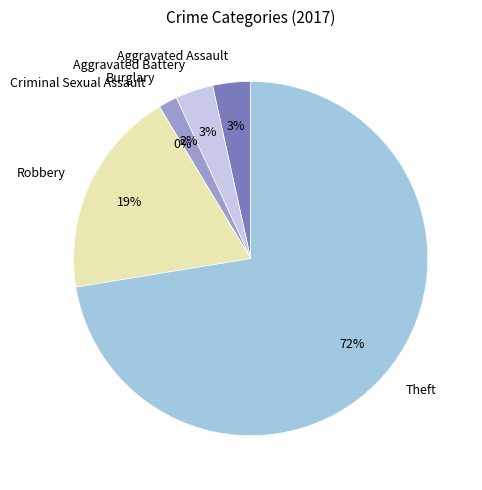

How much of the chart is everything except Robbery?

81.0%